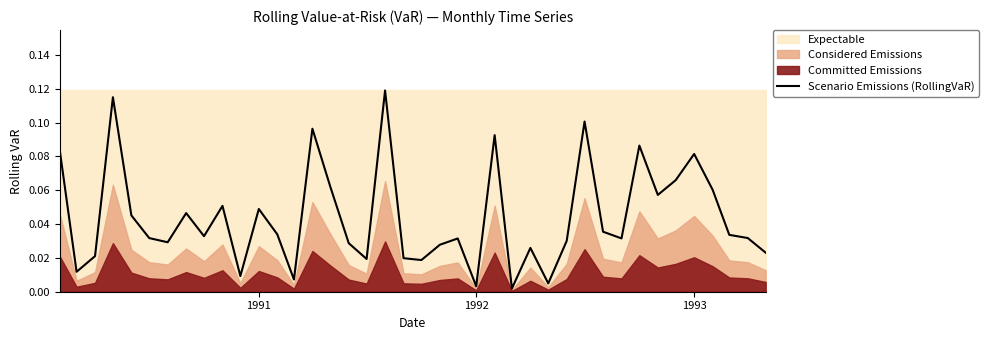

The value at 37 is 0.1. True or false?

False